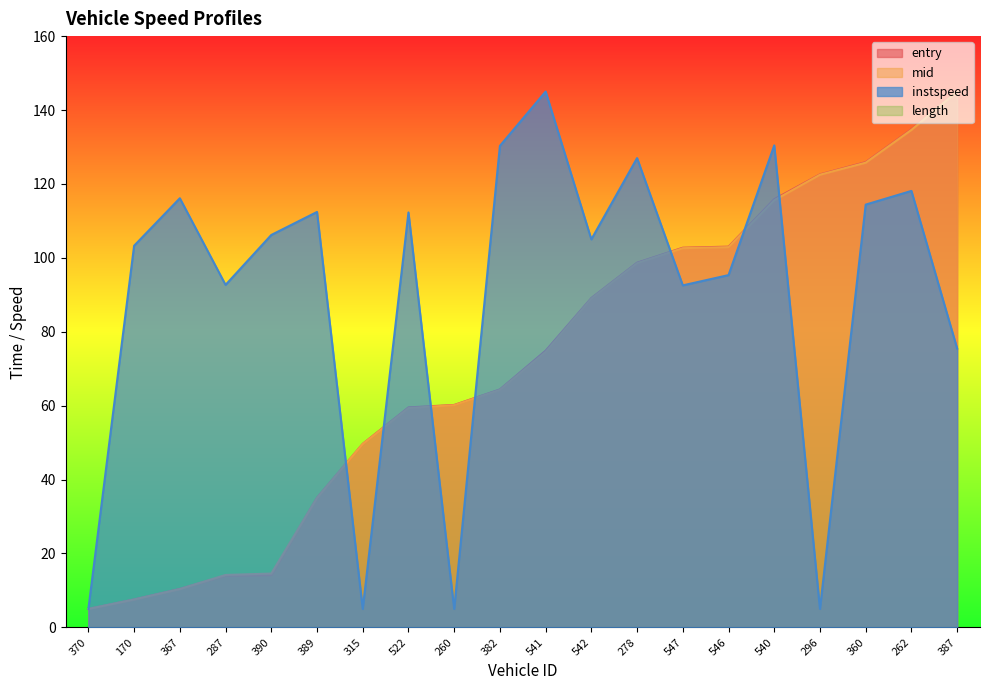

How many data points does each series have?

20